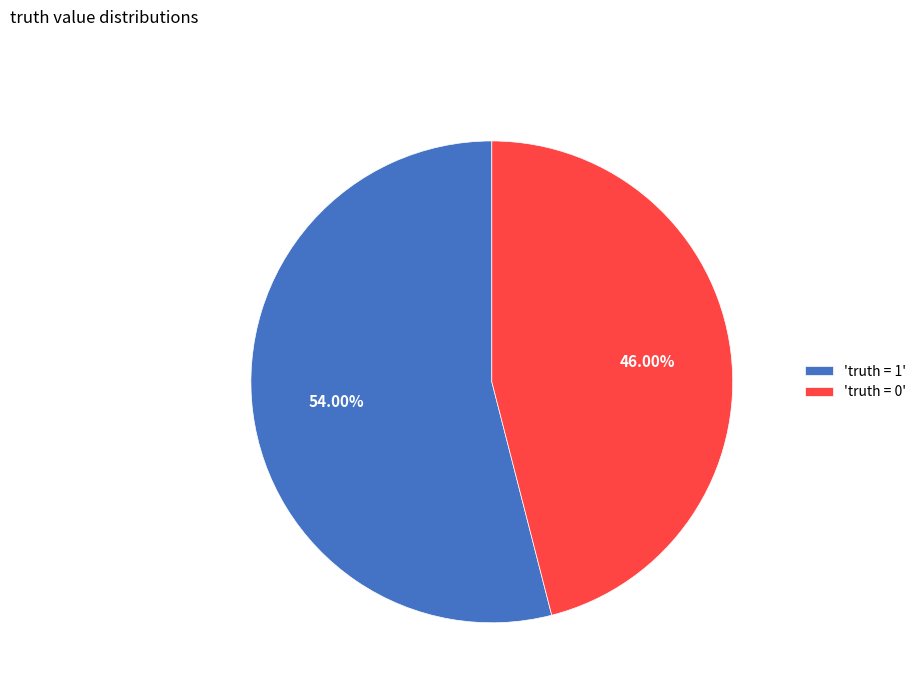

Does any single category account for the majority?

Yes